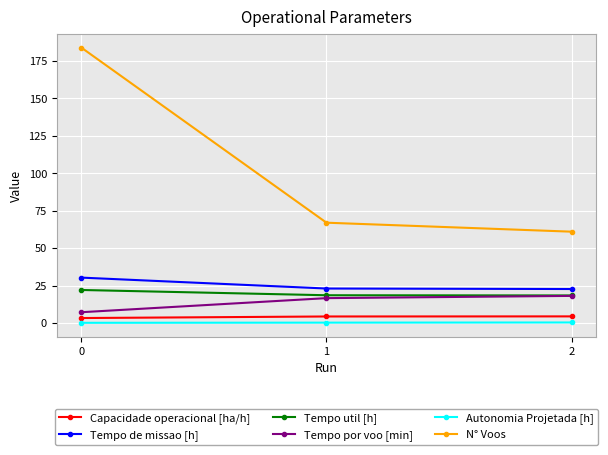

Does the chart have visible grid lines?

Yes